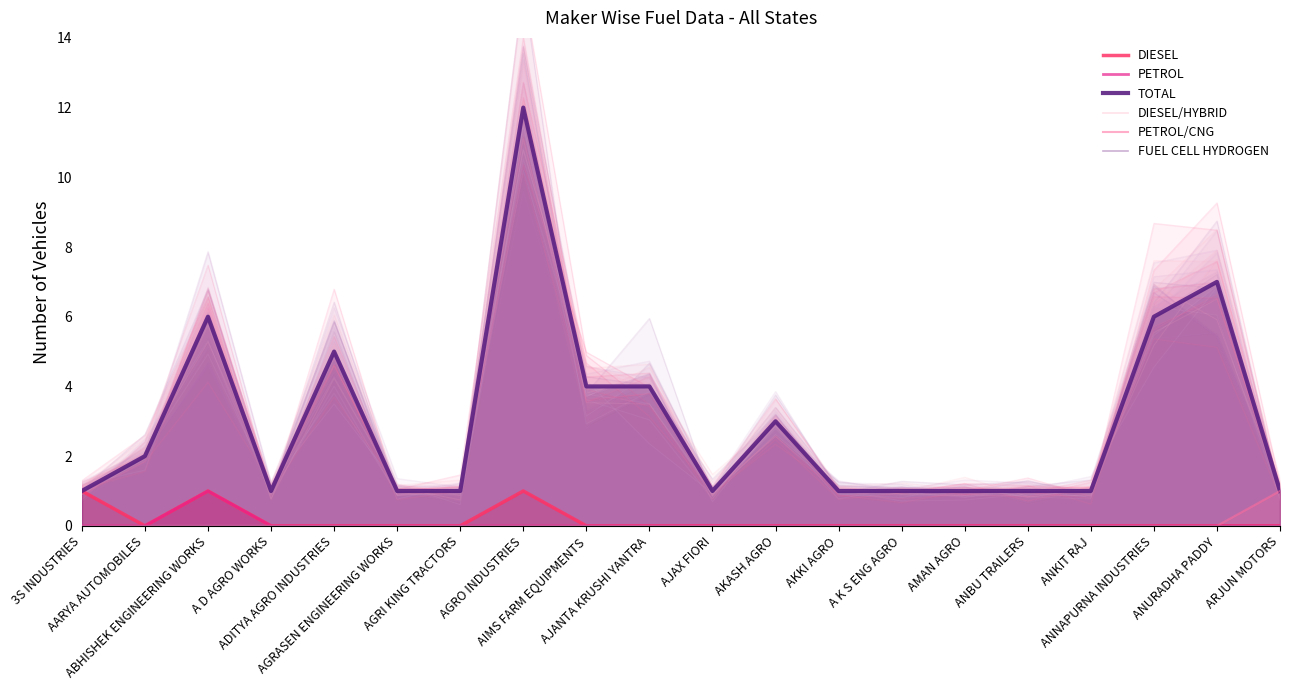

At ABHISHEK ENGINEERING WORKS, list the series in order from smallest to largest.

DIESEL/HYBRID, PETROL/CNG, FUEL CELL HYDROGEN, DIESEL, PETROL, TOTAL